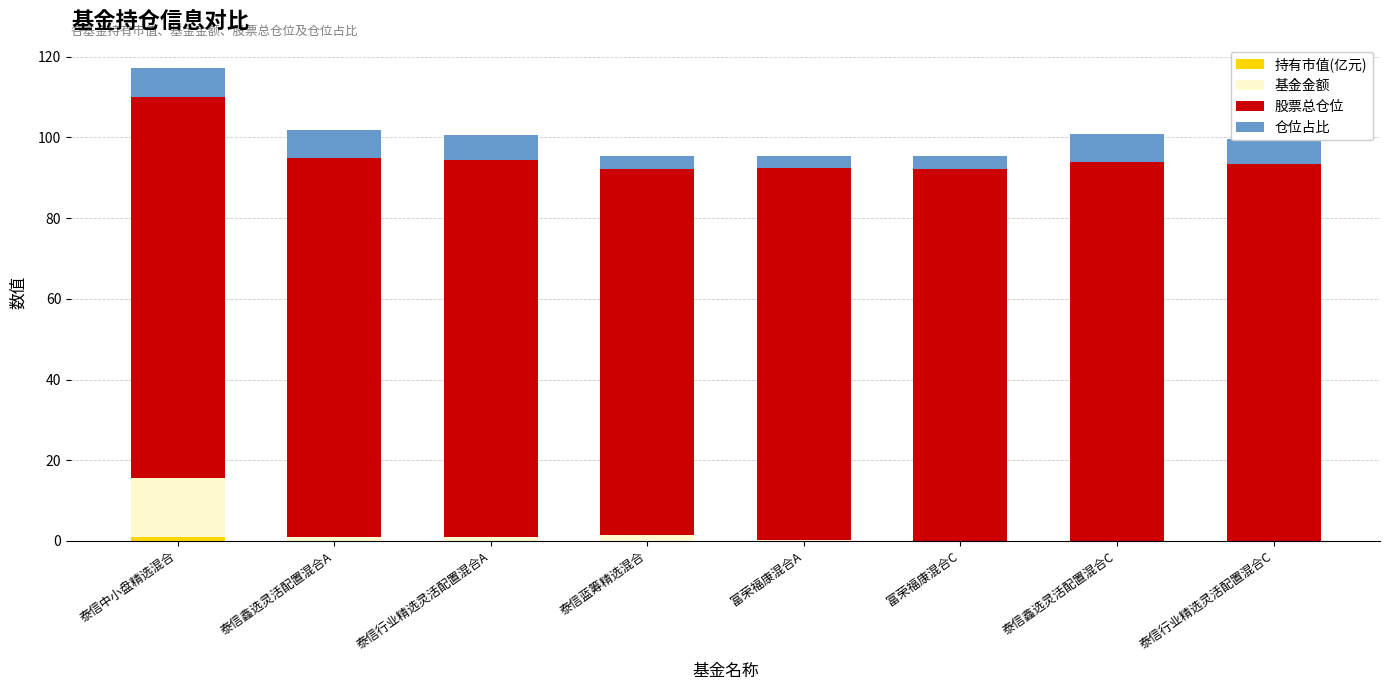

At which category is the sum across all series the highest?

泰信中小盘精选混合